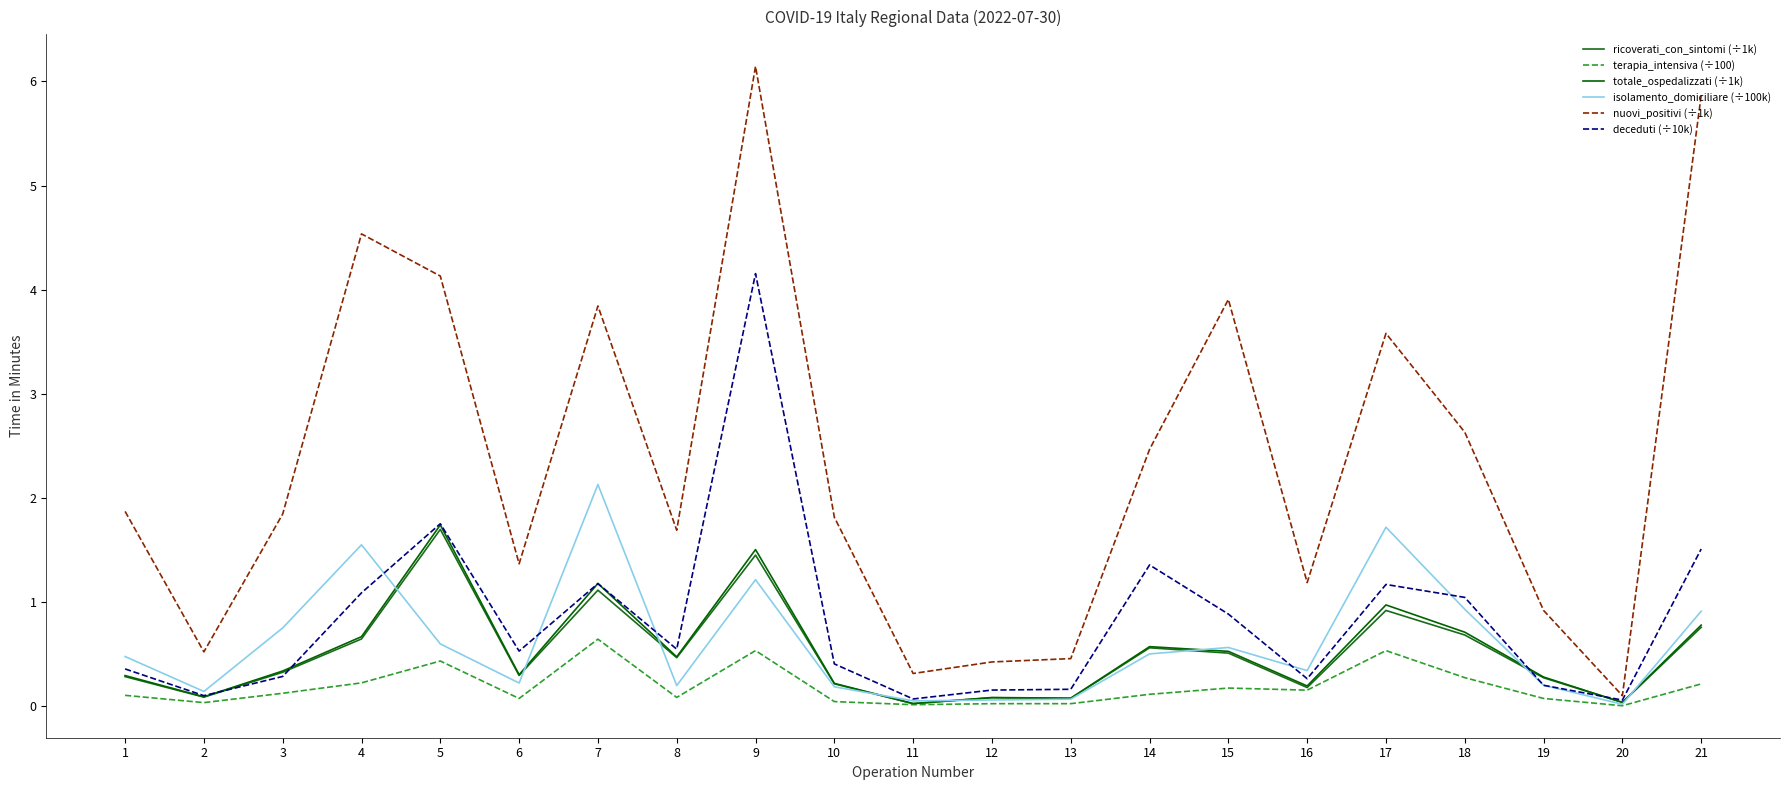

The value of terapia_intensiva (÷100) at 3 is 0.1. True or false?

True